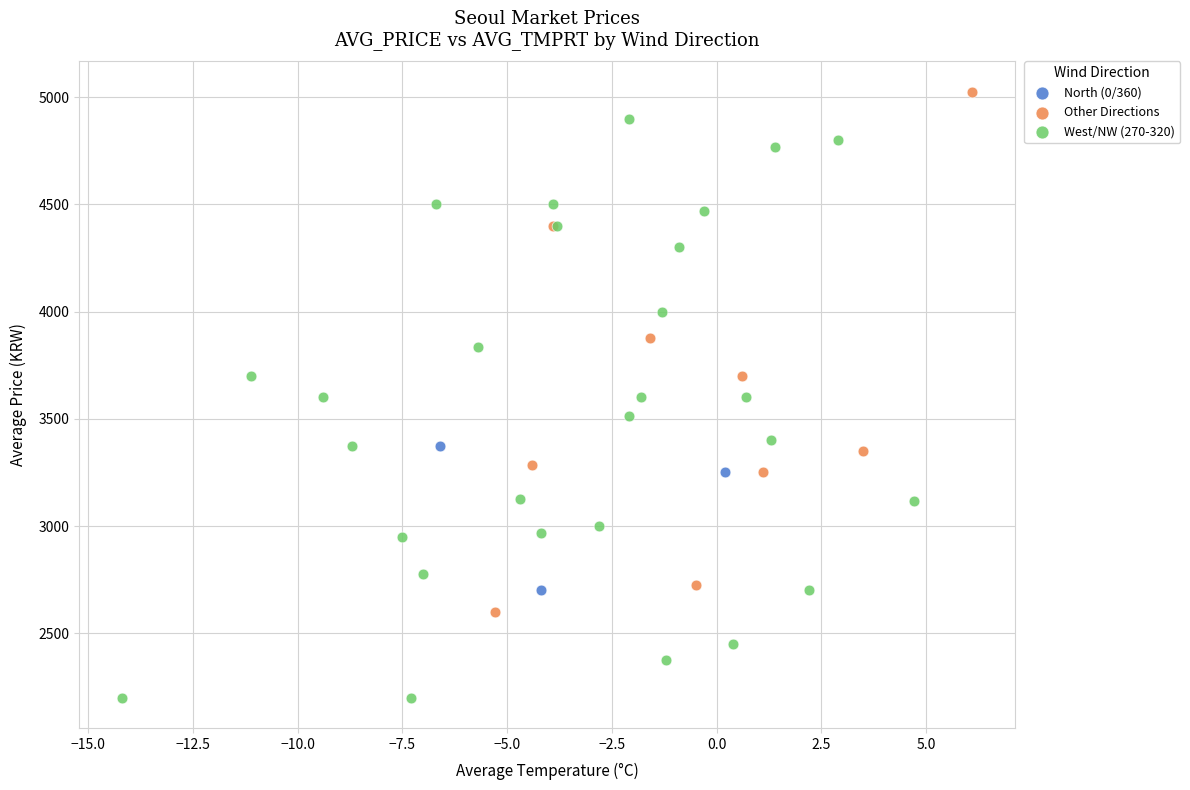

Which series has the largest Y range (max minus min)?

West/NW (270-320)